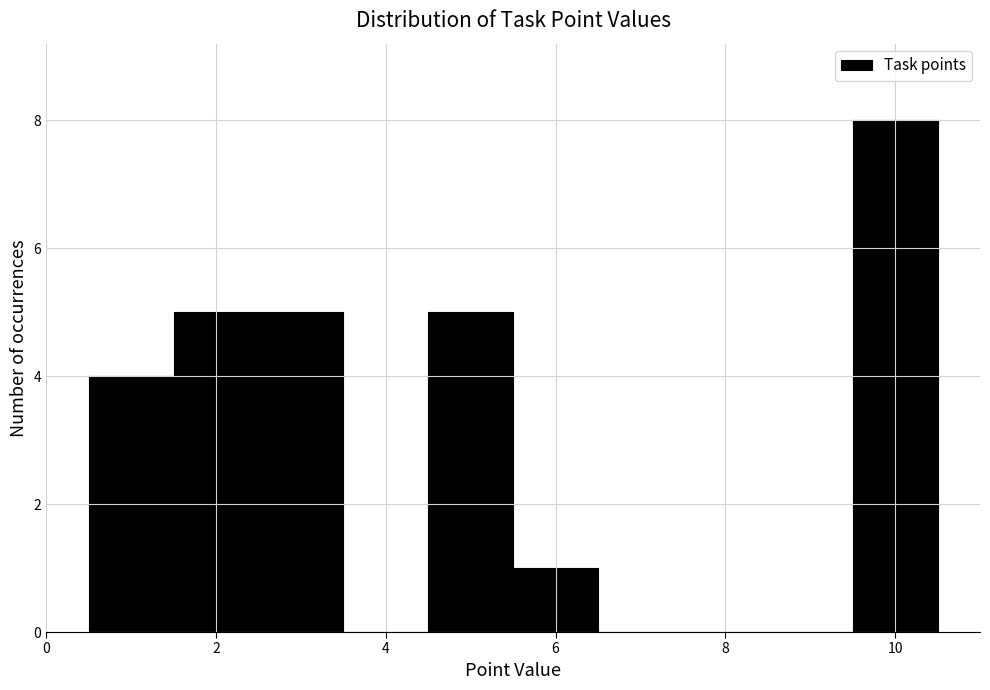

What is the height of the bar covering 1.5 to 2.5 on the x-axis? Neither the bar edges nor the heights are printed on the chart, so give them approximately, as read against the axes.

5